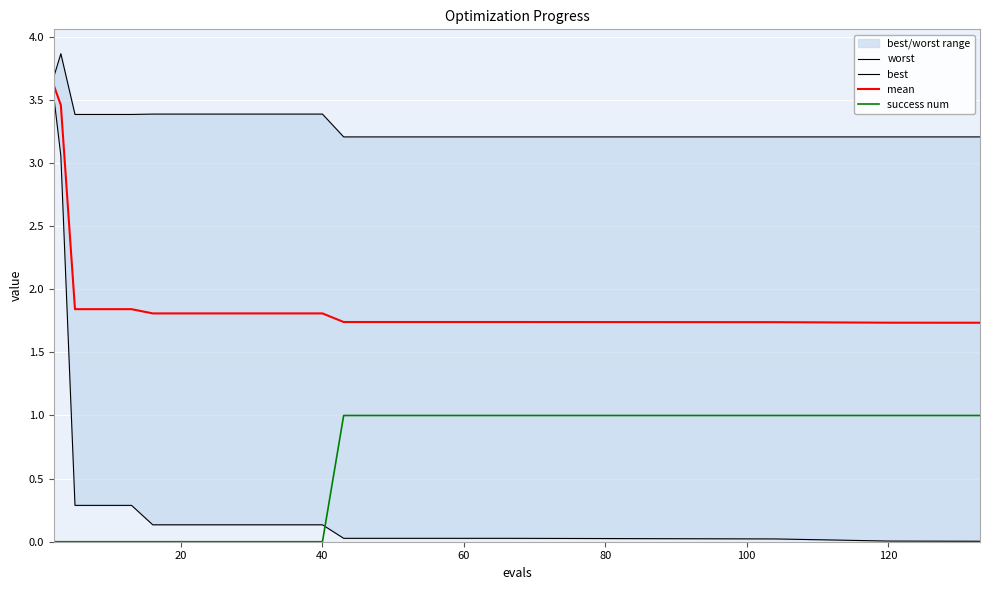

True or false: mean and success num cross at least once.

False